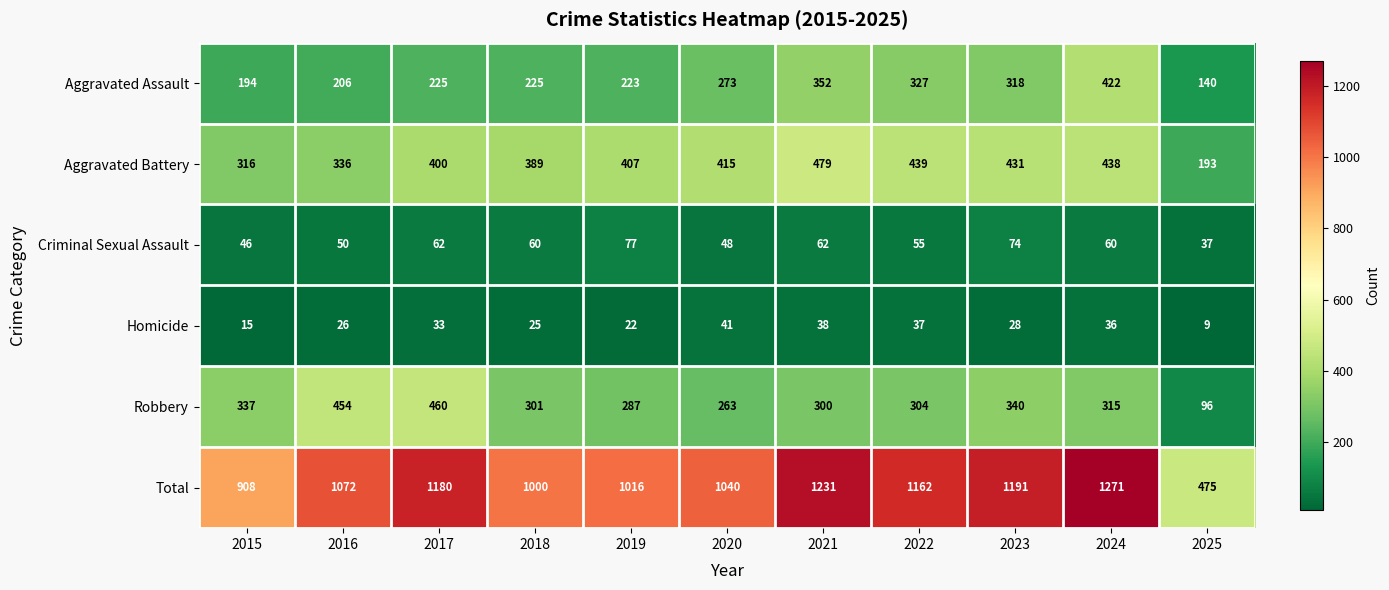

Rank the series by their maximum value, from lowest to highest.

Homicide, Criminal Sexual Assault, Aggravated Assault, Robbery, Aggravated Battery, Total